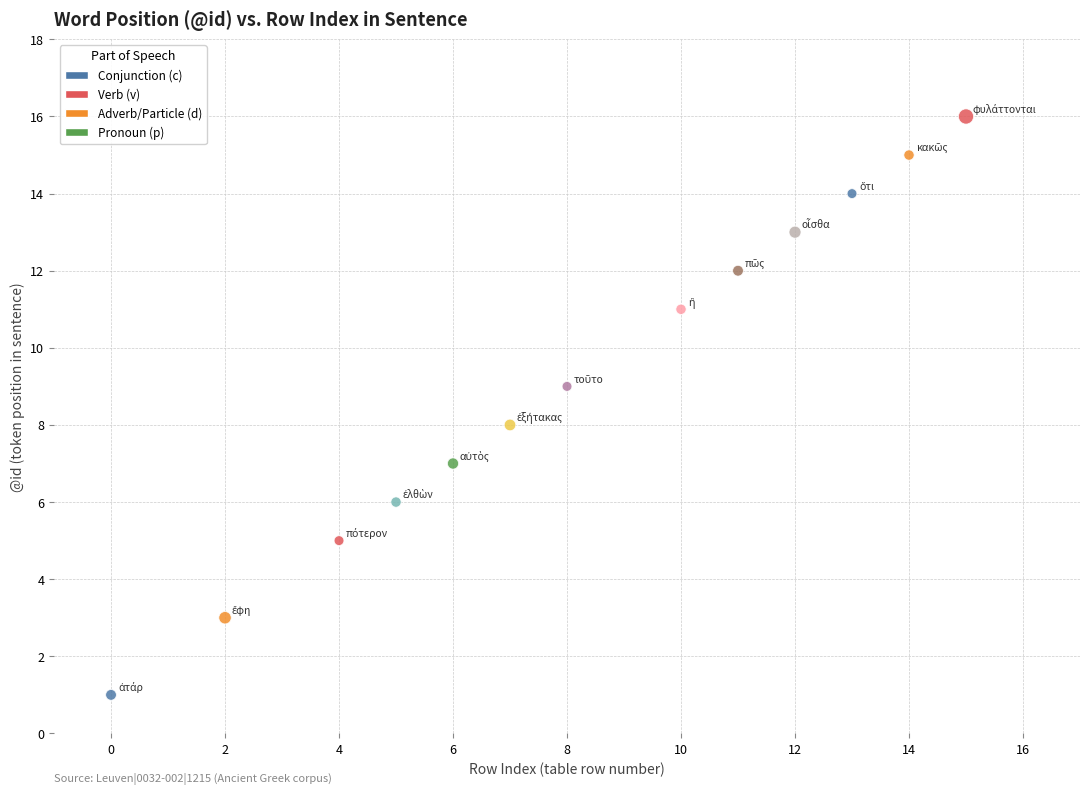

What is the range of X values (max minus min)?

15